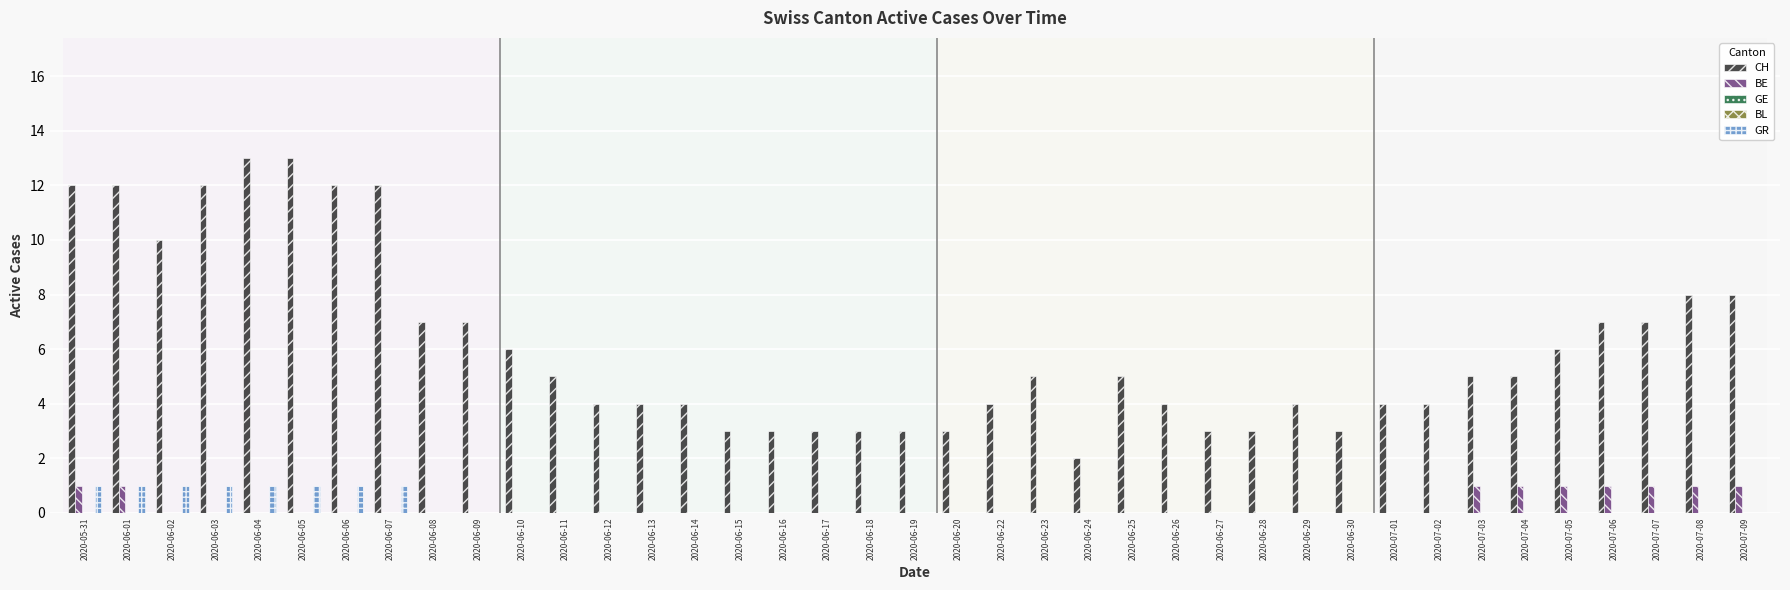

Reading left to right, transcribe all the data shown in this chart.

CH: 12	12	10	12	13	13	12	12	7	7	6	5	4	4	4	3	3	3	3	3	3	4	5	2	5	4	3	3	4	3	4	4	5	5	6	7	7	8	8
BE: 1	1	0	0	0	0	0	0	0	0	0	0	0	0	0	0	0	0	0	0	0	0	0	0	0	0	0	0	0	0	0	0	1	1	1	1	1	1	1
GE: 0	0	0	0	0	0	0	0	0	0	0	0	0	0	0	0	0	0	0	0	0	0	0	0	0	0	0	0	0	0	0	0	0	0	0	0	0	0	0
BL: 0	0	0	0	0	0	0	0	0	0	0	0	0	0	0	0	0	0	0	0	0	0	0	0	0	0	0	0	0	0	0	0	0	0	0	0	0	0	0
GR: 1	1	1	1	1	1	1	1	0	0	0	0	0	0	0	0	0	0	0	0	0	0	0	0	0	0	0	0	0	0	0	0	0	0	0	0	0	0	0